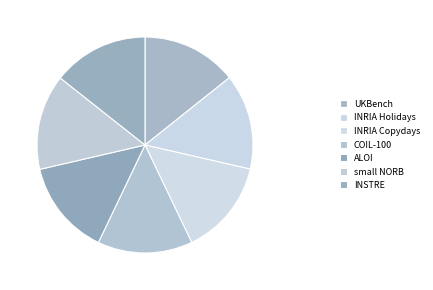

Approximately how many times larger is the value at small NORB compared to COIL-100?

1.0